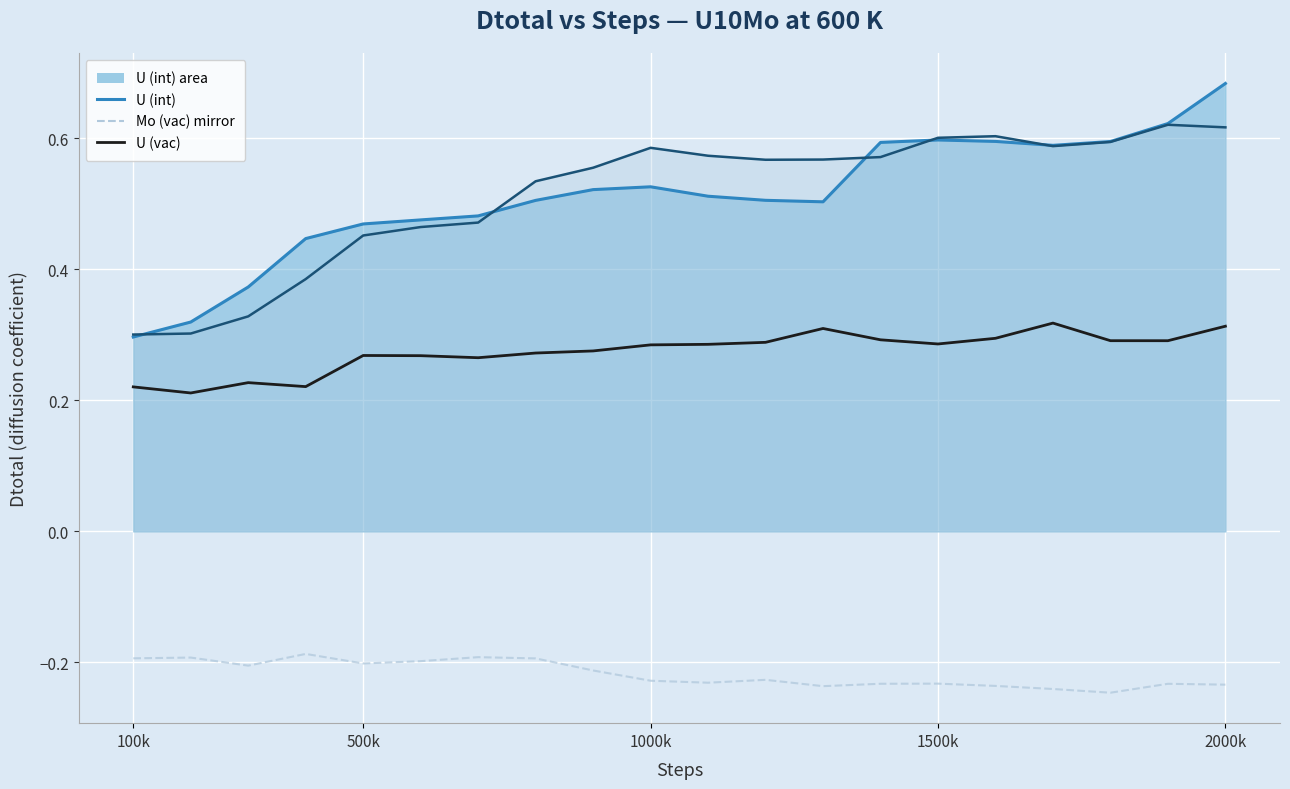

What position from the right is 15?

5